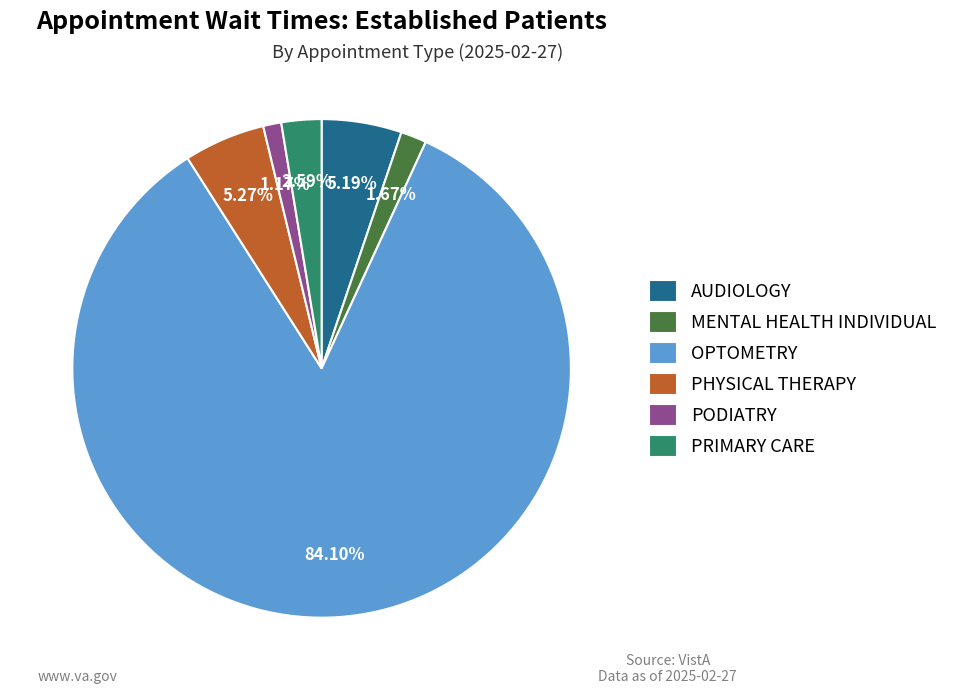

What percentage is the MENTAL HEALTH INDIVIDUAL slice, to the nearest percent?

2%